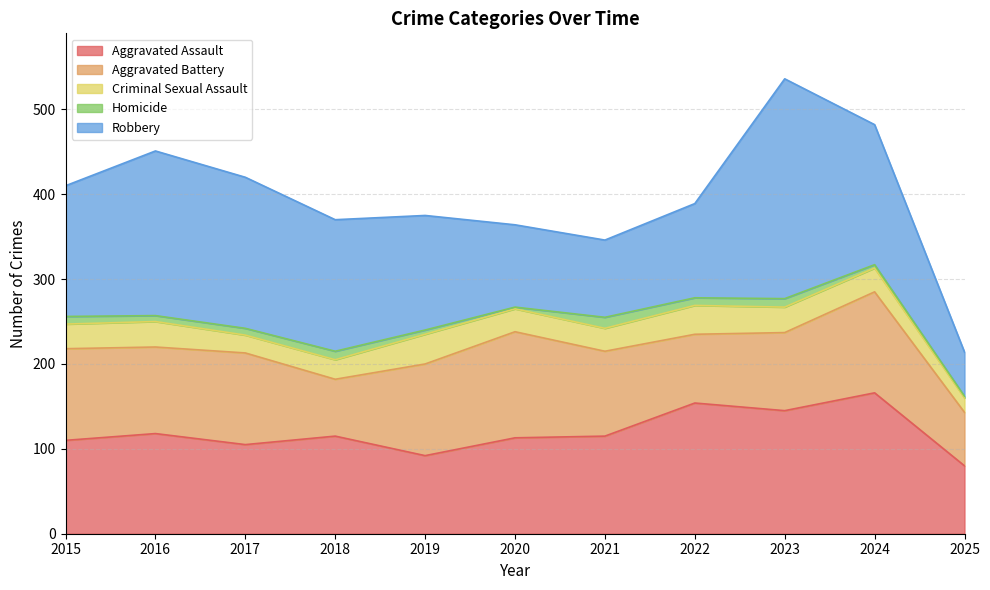

Reading left to right, transcribe all the data shown in this chart.

Aggravated Assault: 110	118	105	115	92	113	115	154	145	166	80
Aggravated Battery: 108	102	108	67	108	125	100	81	92	119	63
Criminal Sexual Assault: 29	30	21	23	35	27	27	34	30	28	17
Homicide: 9	7	8	10	5	2	13	9	10	4	2
Robbery: 154	194	178	155	135	97	91	111	259	165	52